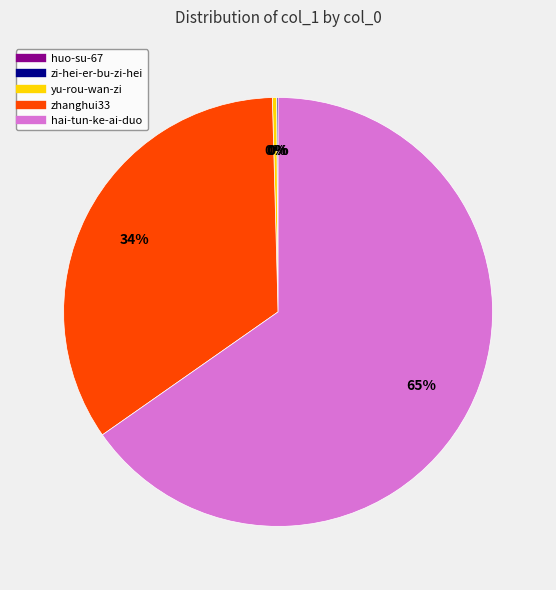

To the nearest percent, what portion does zhanghui33 represent?

34%